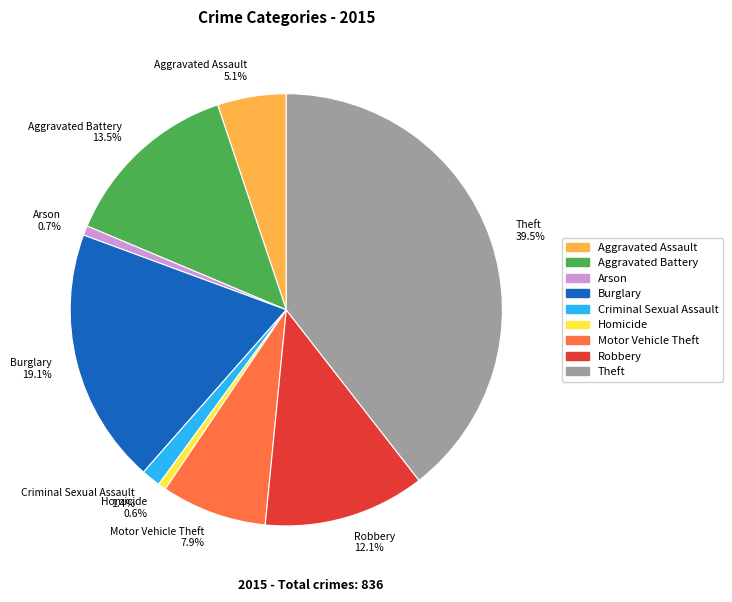

How many slices are in this pie chart?

9